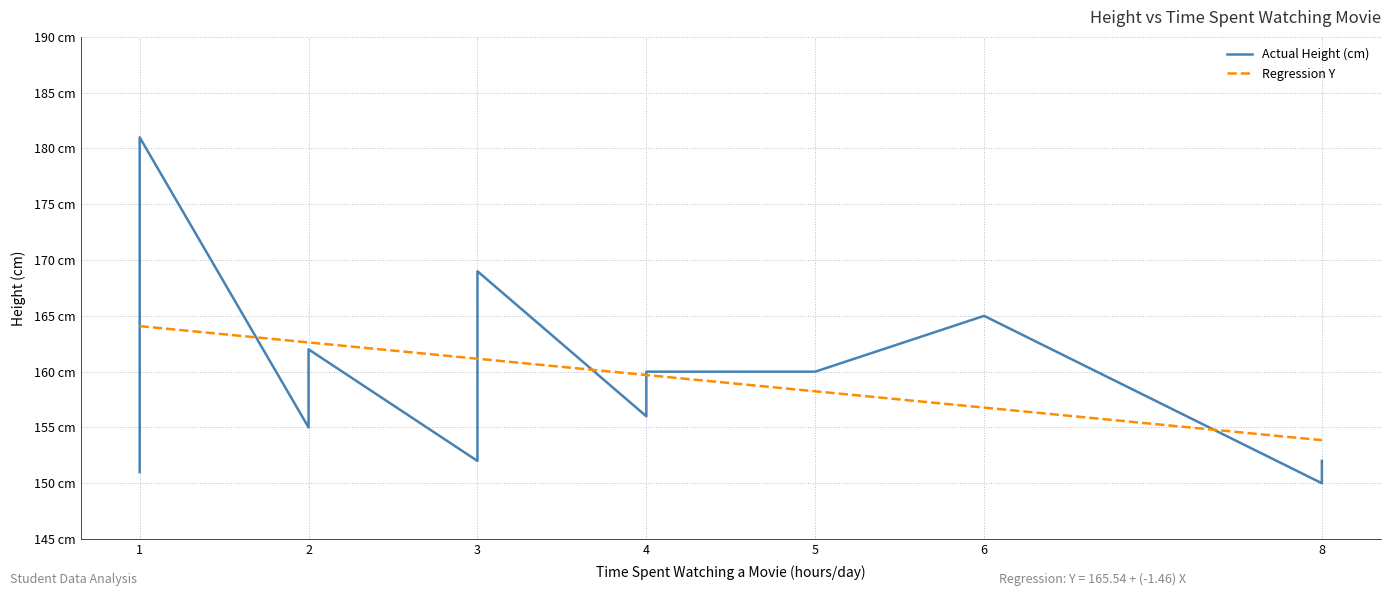

What is the value of the Regression Y point at the 11th from the left?

159.7